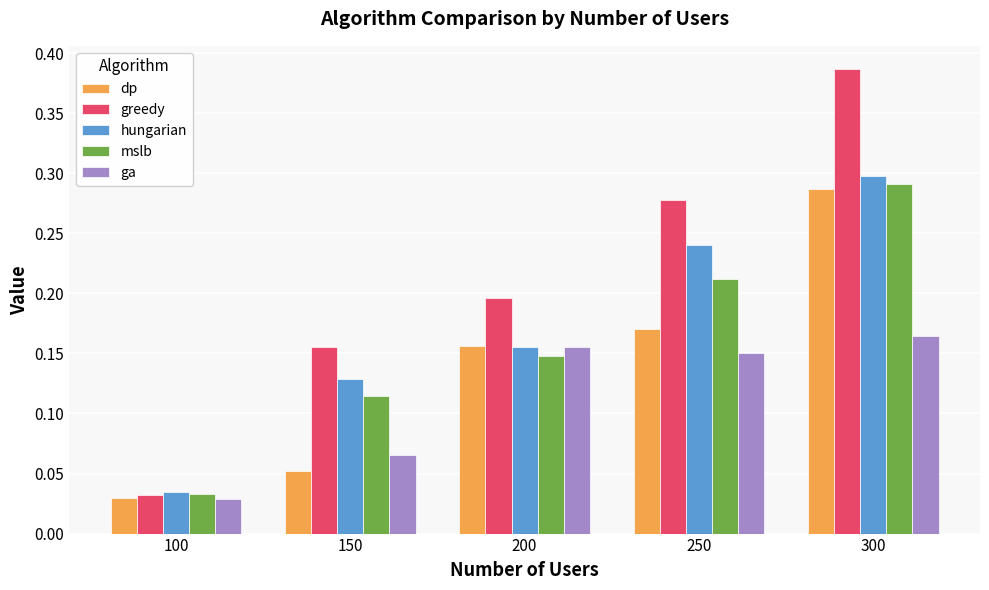

Which label corresponds to the largest value in the chart?

300